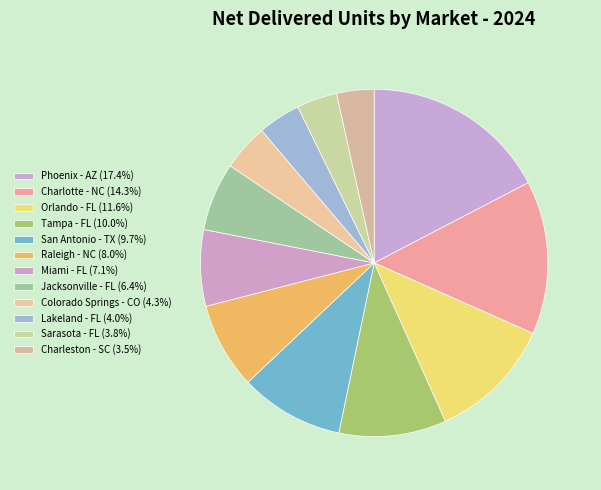

True or false: Charleston - SC accounts for 3% of the total.

True